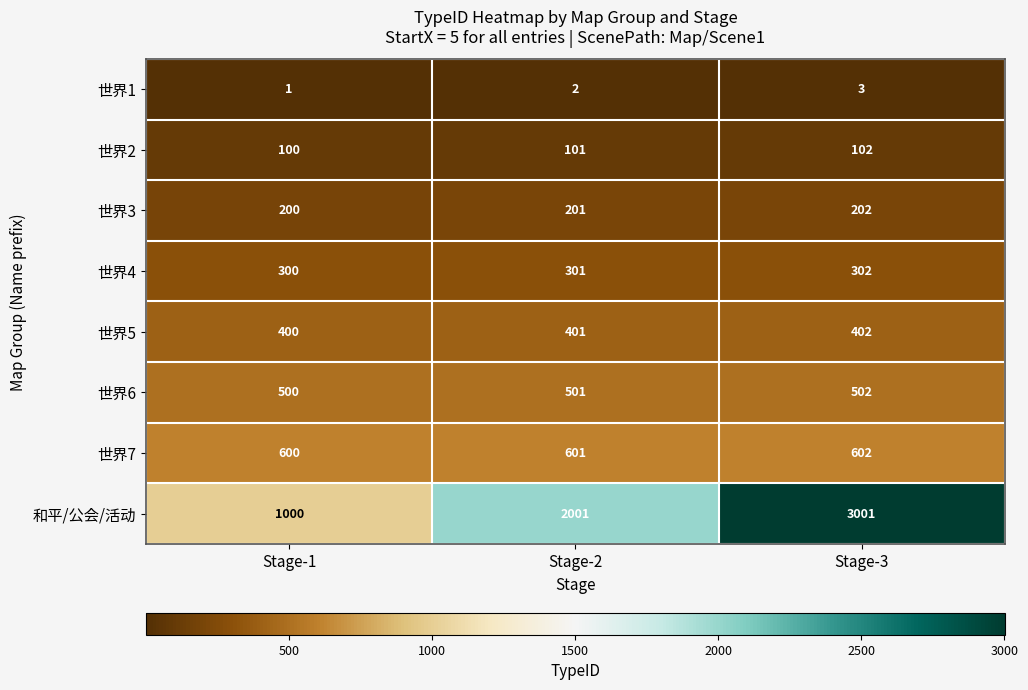

What is the sum of all 世界7 values?

1803